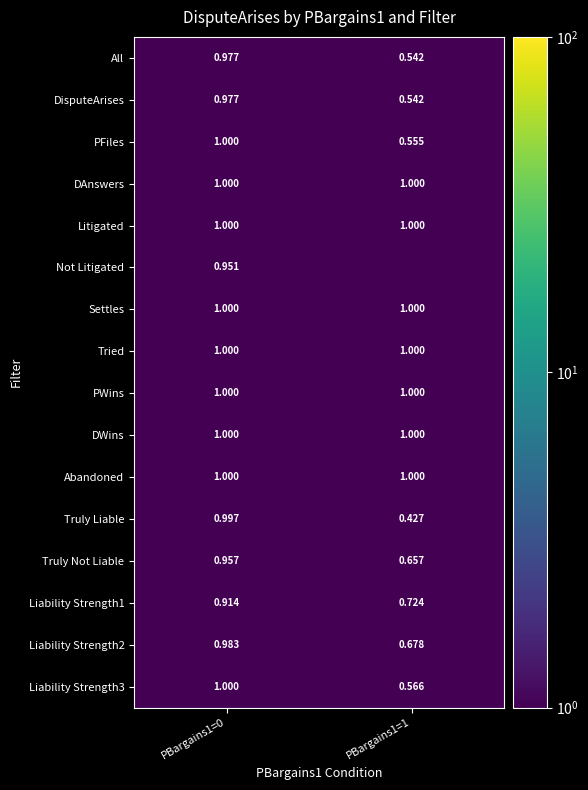

What is the sum of all Truly Not Liable values?

1.6